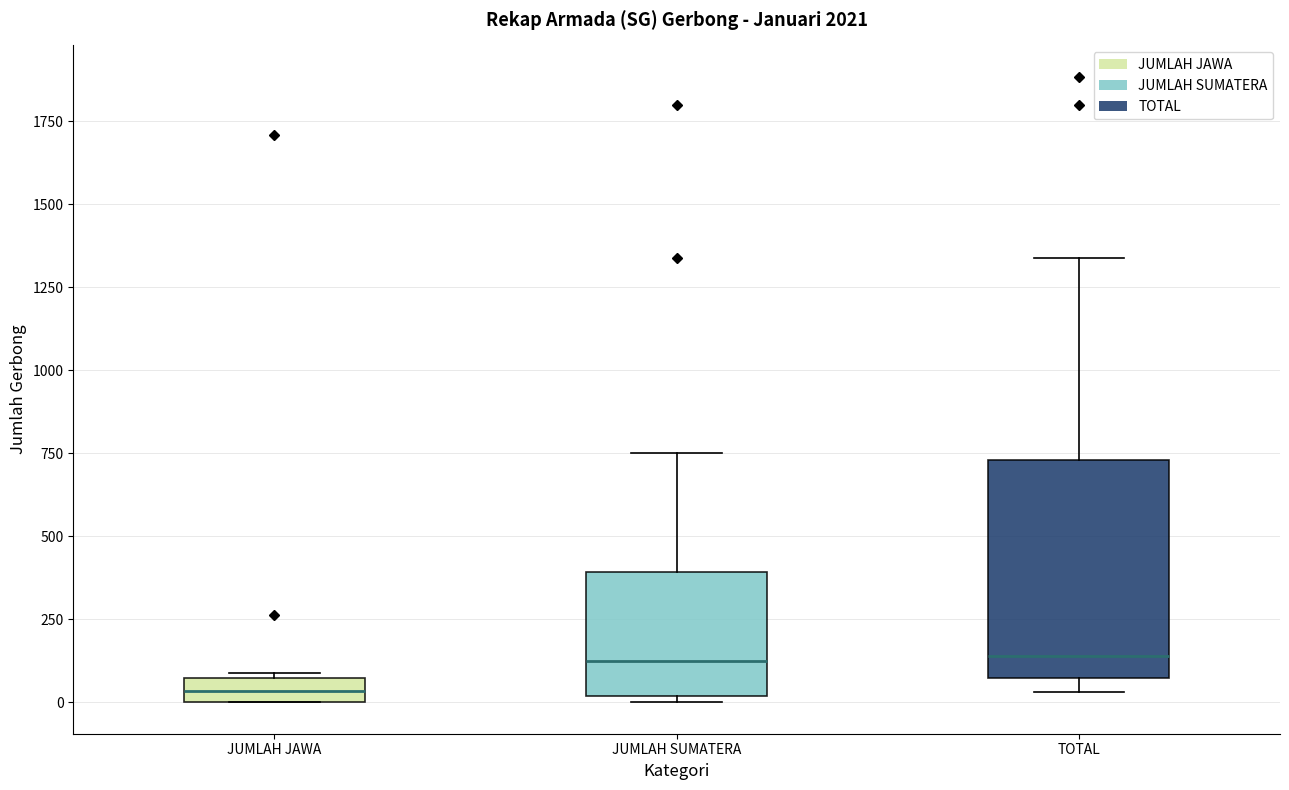

Where is the lower edge of the box for JUMLAH SUMATERA on the y-axis? The values are not printed on the chart, so give them approximately, as read against the axis.

0